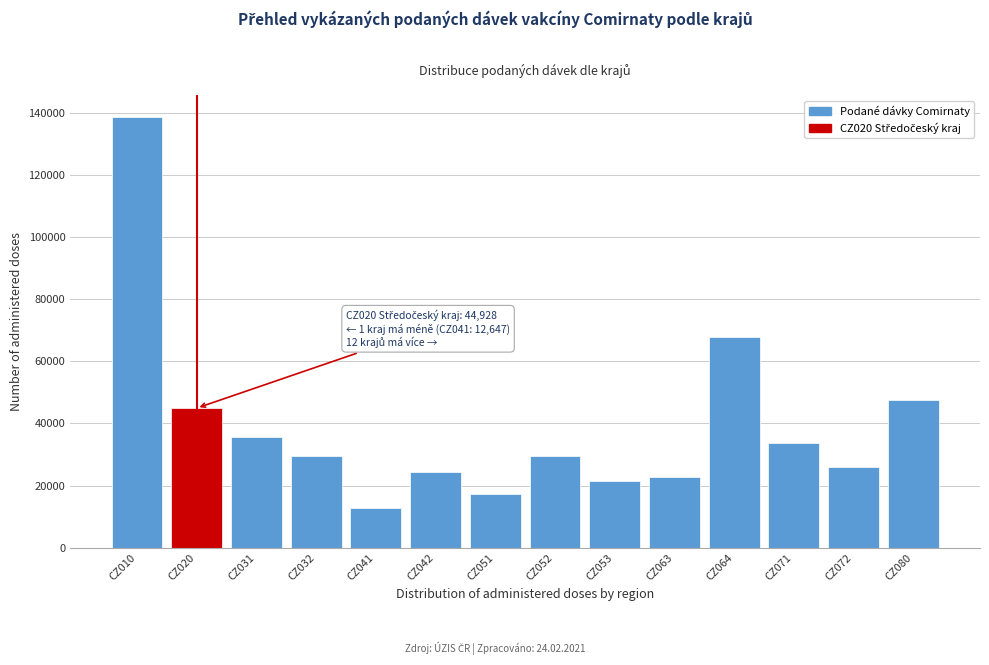

What is the difference between the values at CZ051 and CZ052?

12214